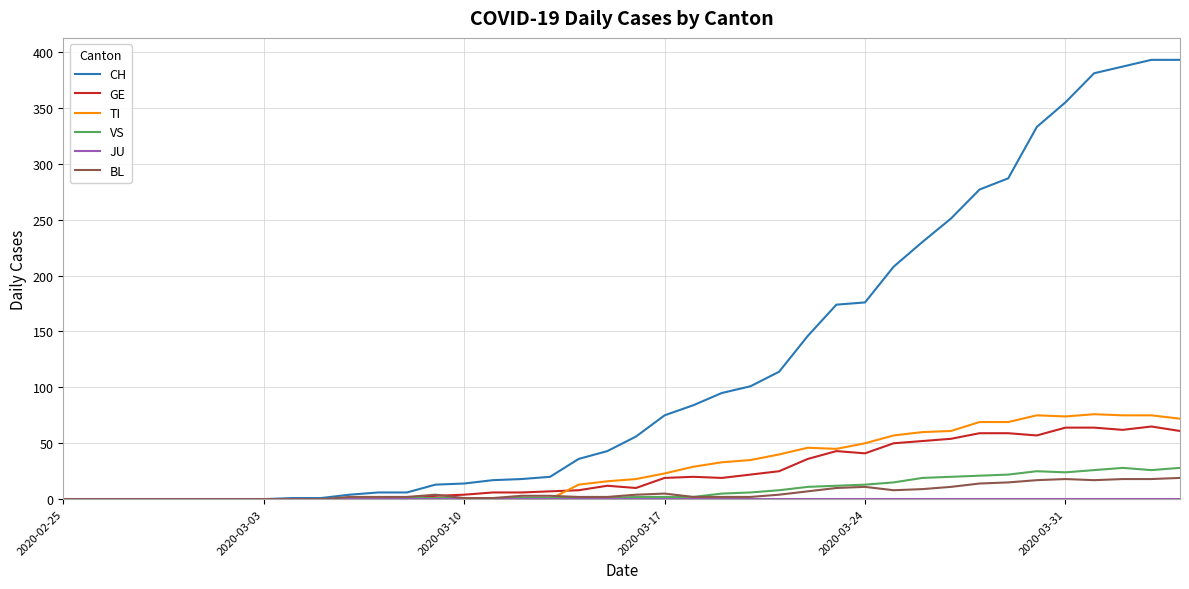

Which series has the widest spread of values?

CH